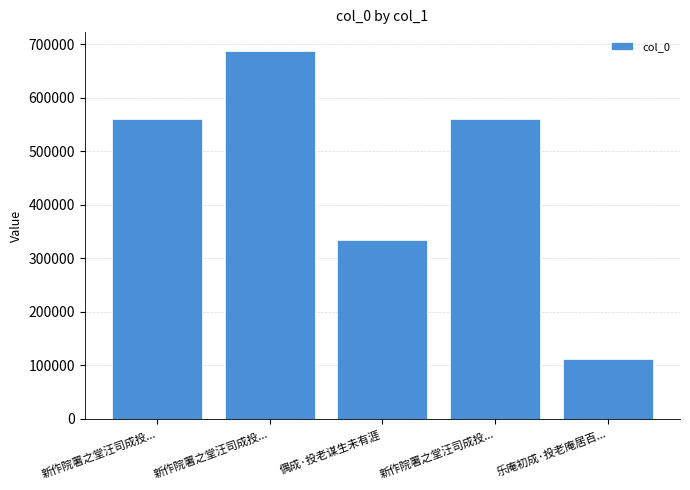

What is the label of the 4th bar from the right?

新作院署之堂汪司成投...